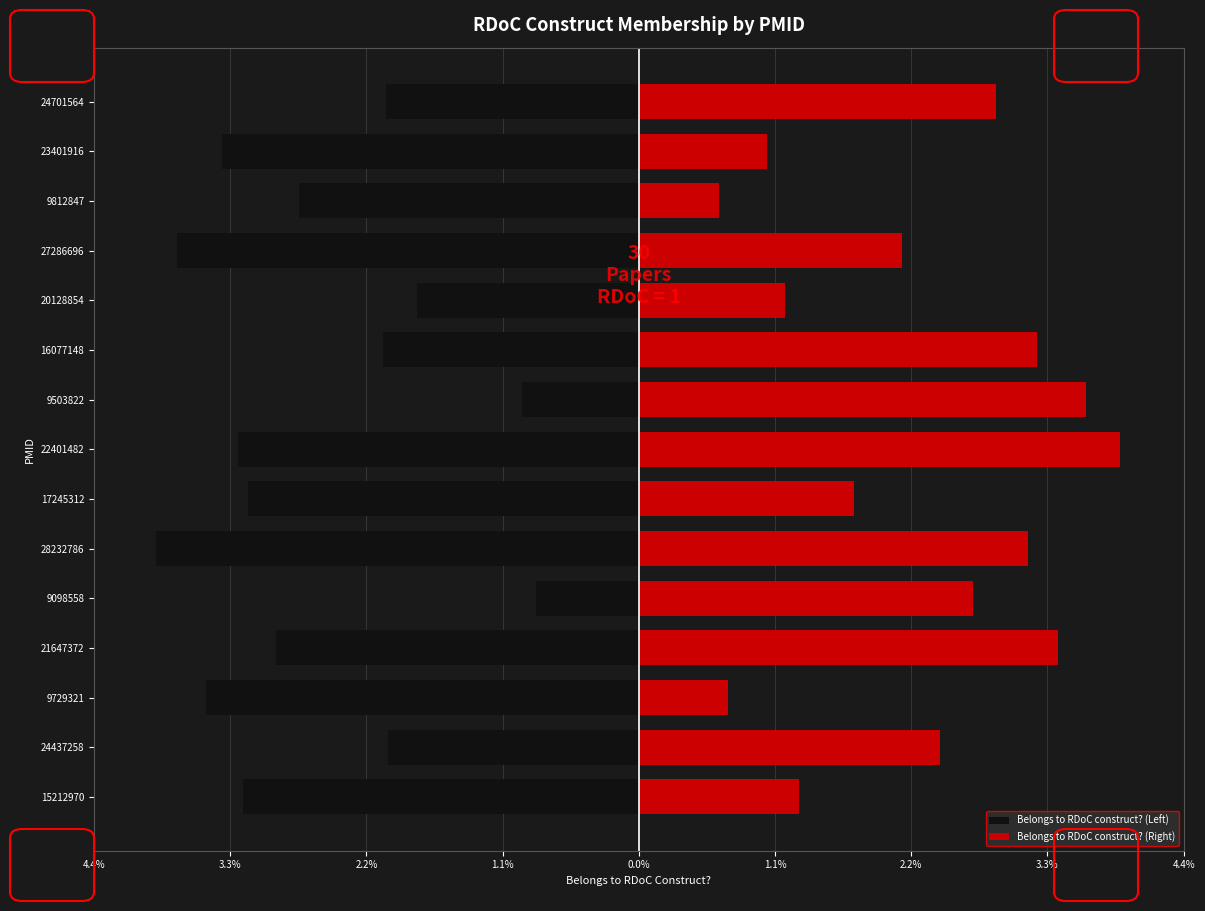

Between 28232786 and 24437258, which is larger?

24437258